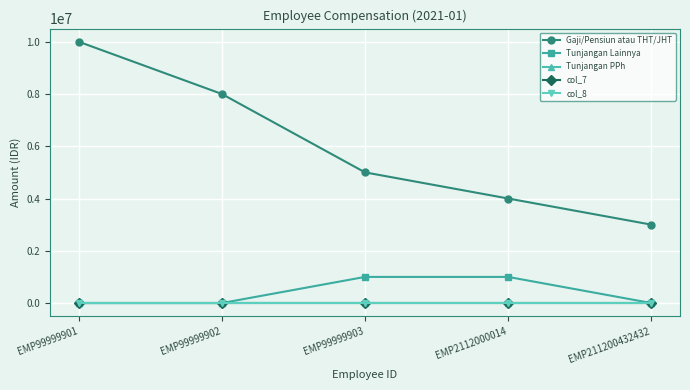

At EMP99999902, list the series in order from smallest to largest.

Tunjangan Lainnya, Tunjangan PPh, col_7, col_8, Gaji/Pensiun atau THT/JHT